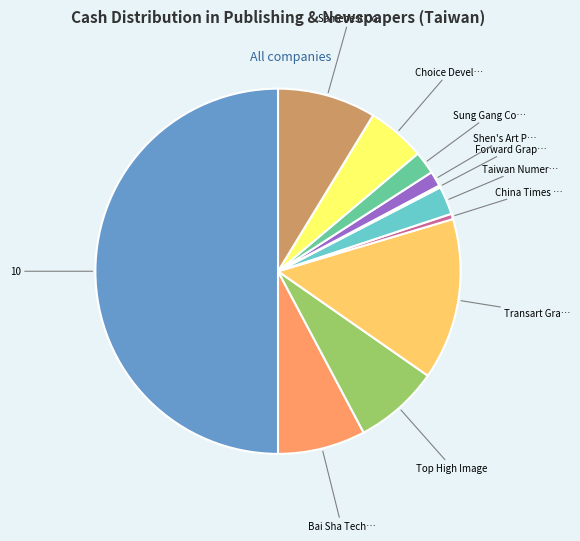

Which slice is the largest?

10